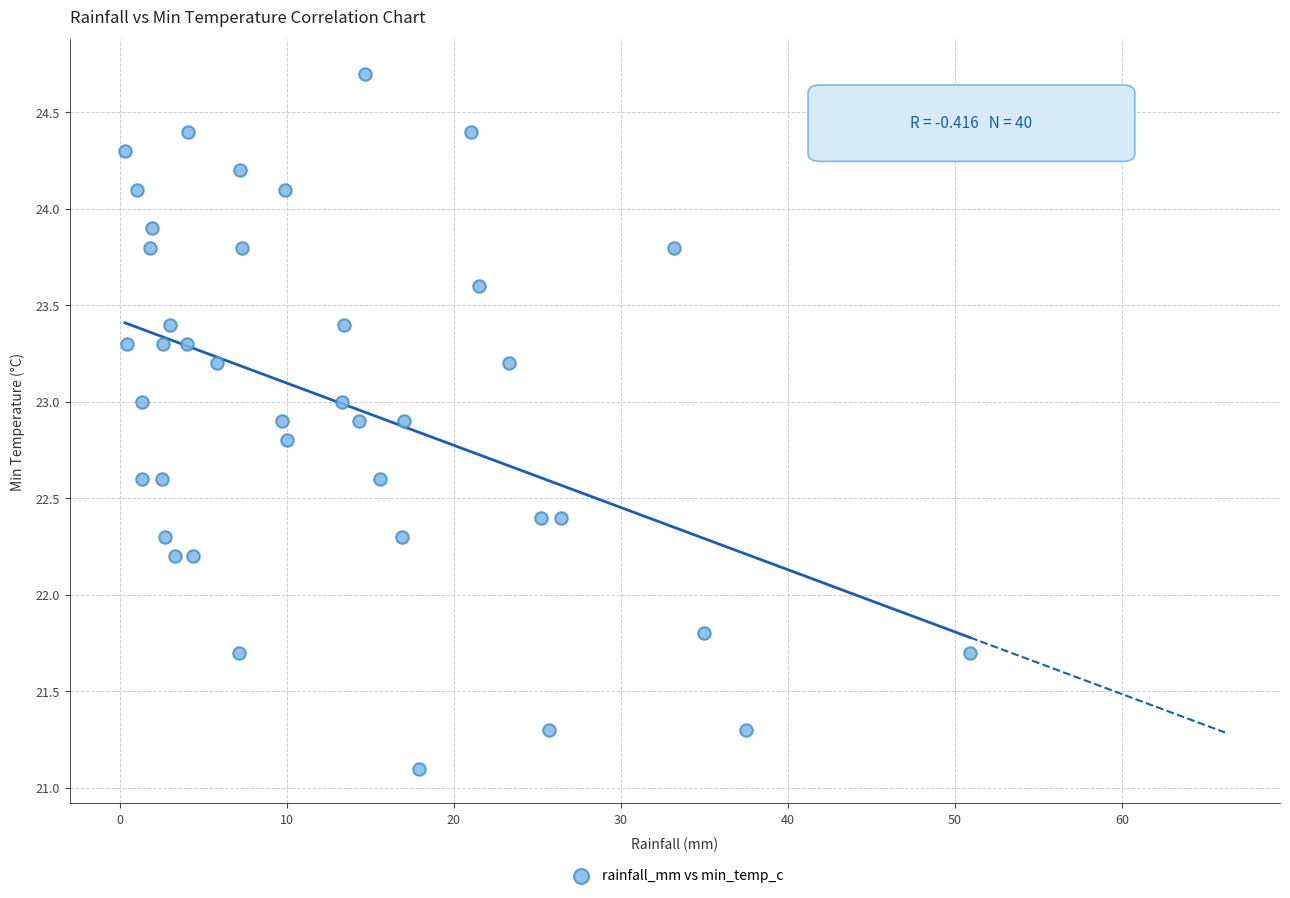

What is the range of Y values (max minus min)?

3.6